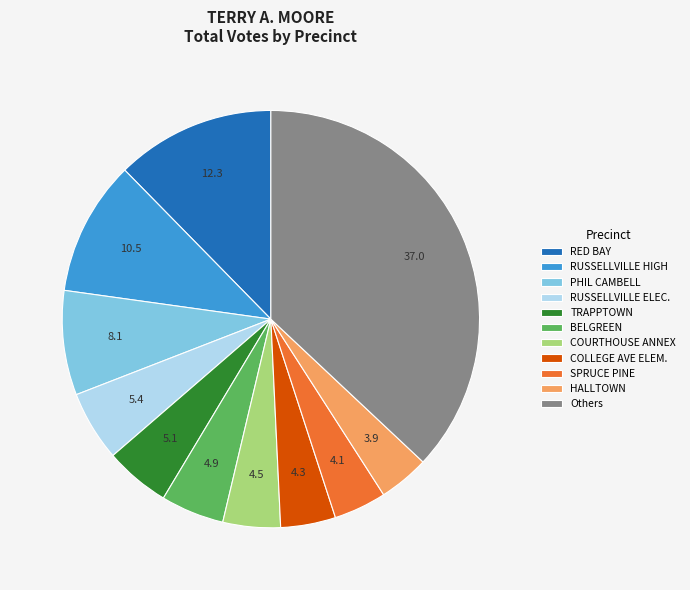

Is the sum of COURTHOUSE ANNEX and RED BAY greater than half?

No